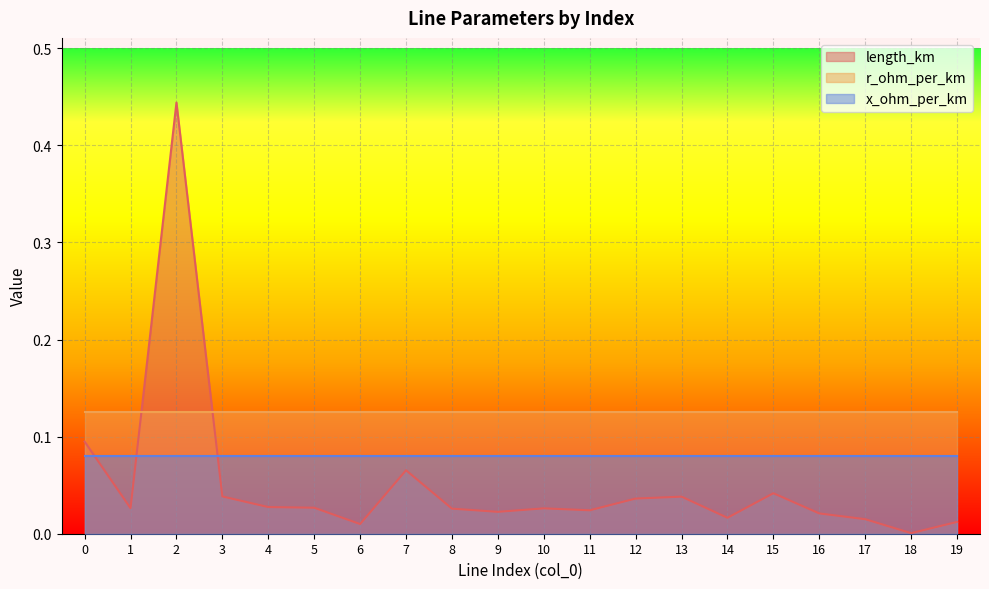

What is the spread (max minus min) of values at 5?

0.1